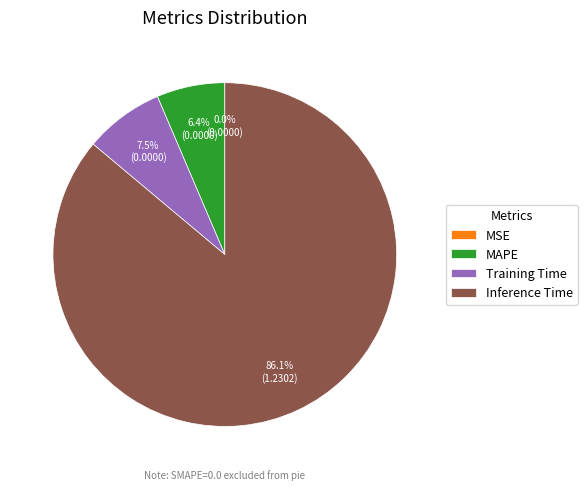

Which category has the biggest portion of the pie?

Inference Time